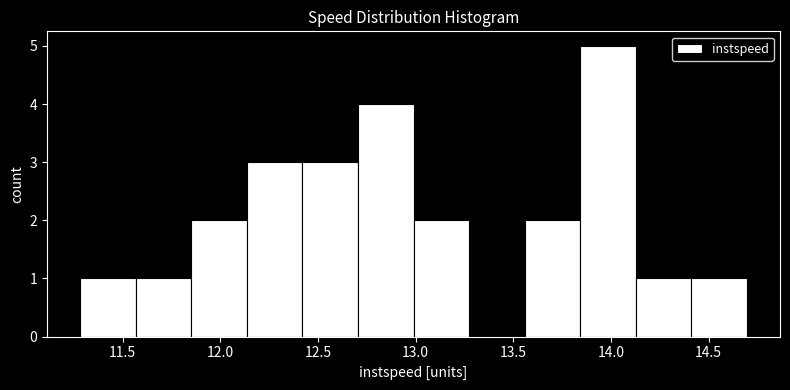

Reading left to right, list every bar in this chart as the range it spans on the x-axis followed by its height. Neither the bar edges nor the heights are printed on the chart, so give them approximately, as read against the axes.

11.30 to 11.55: 1
11.55 to 11.85: 1
11.85 to 12.15: 2
12.15 to 12.40: 3
12.40 to 12.70: 3
12.70 to 13.00: 4
13.00 to 13.25: 2
13.25 to 13.55: 0
13.55 to 13.85: 2
13.85 to 14.15: 5
14.15 to 14.40: 1
14.40 to 14.70: 1